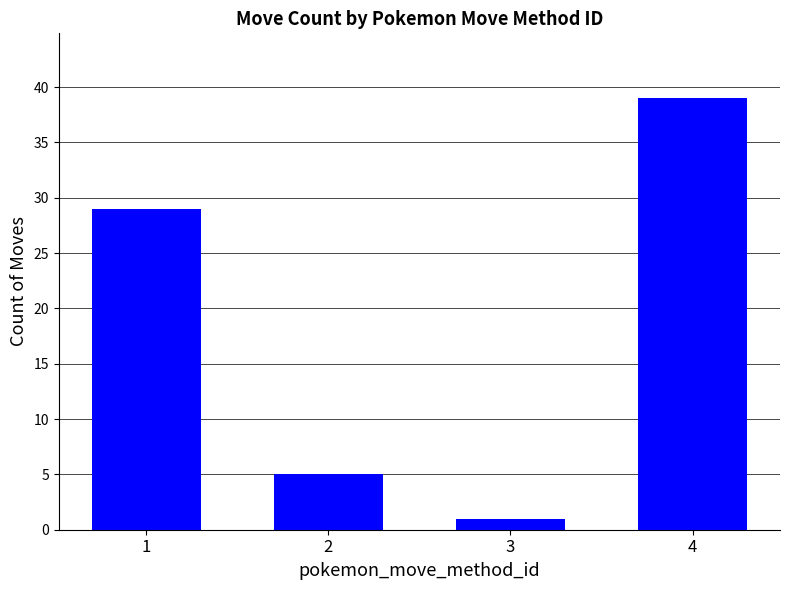

What value does the data have at 3?

1